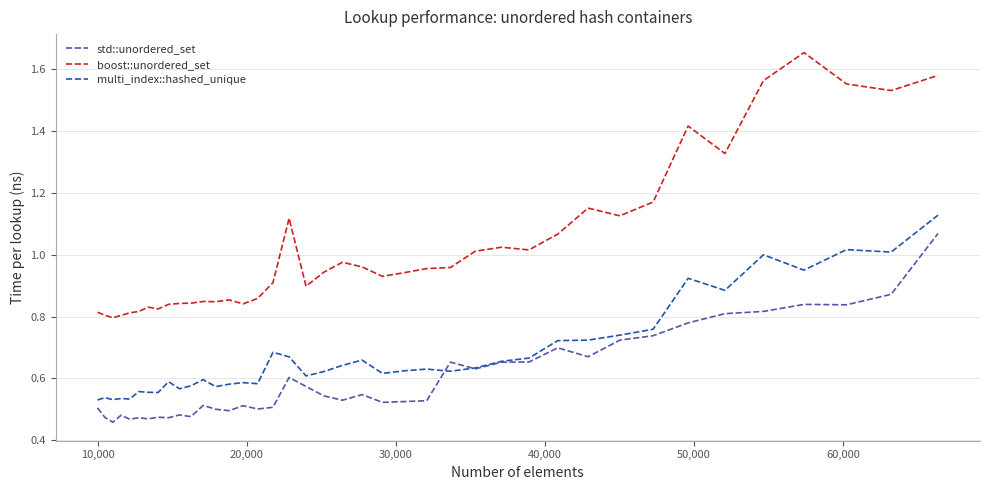

True or false: std::unordered_set and boost::unordered_set intersect in this chart.

False